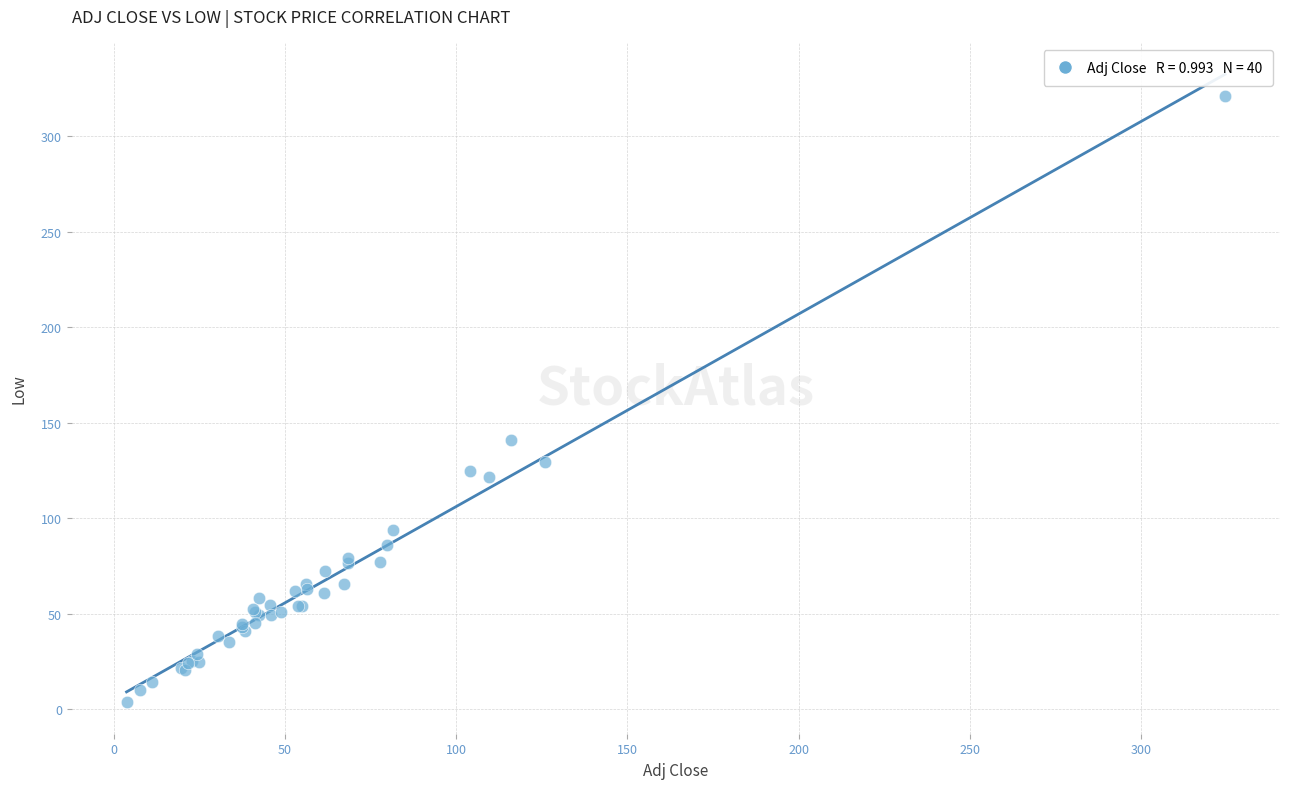

What Y value in the scatter plot is closest to 162?

141.1